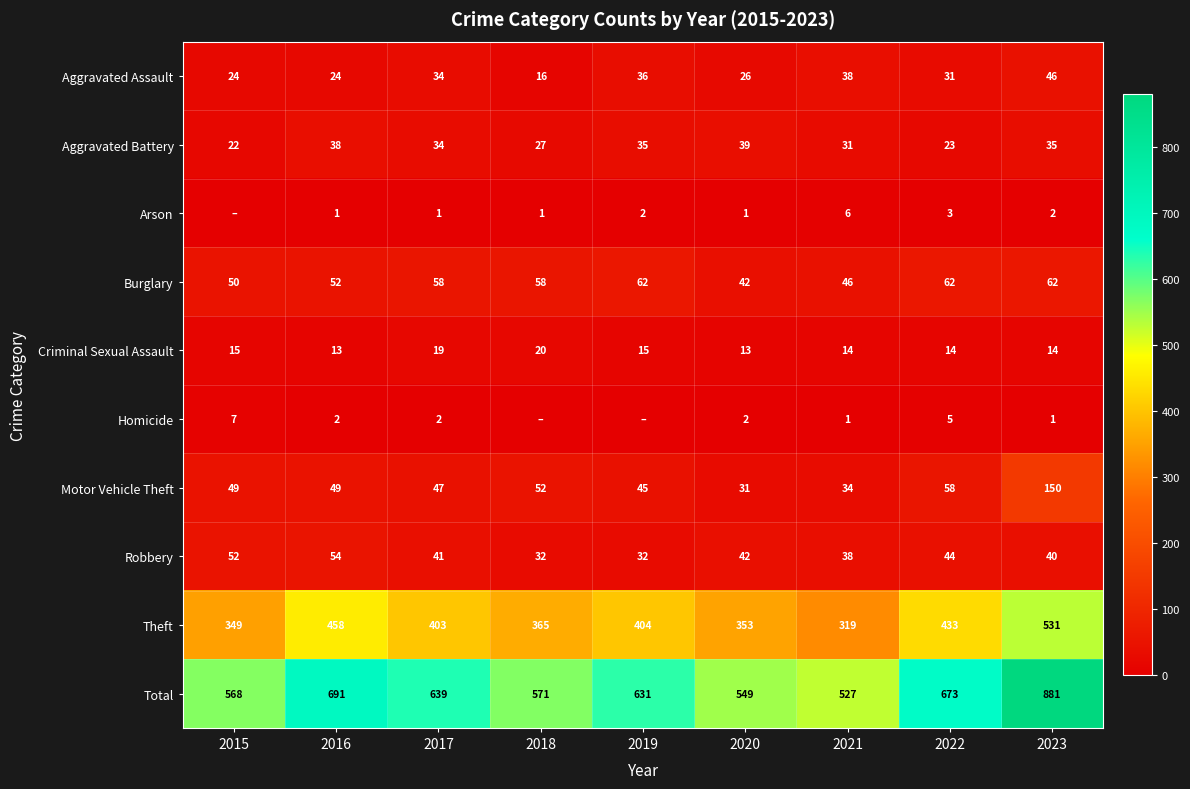

Read the Theft value at 2023.

531